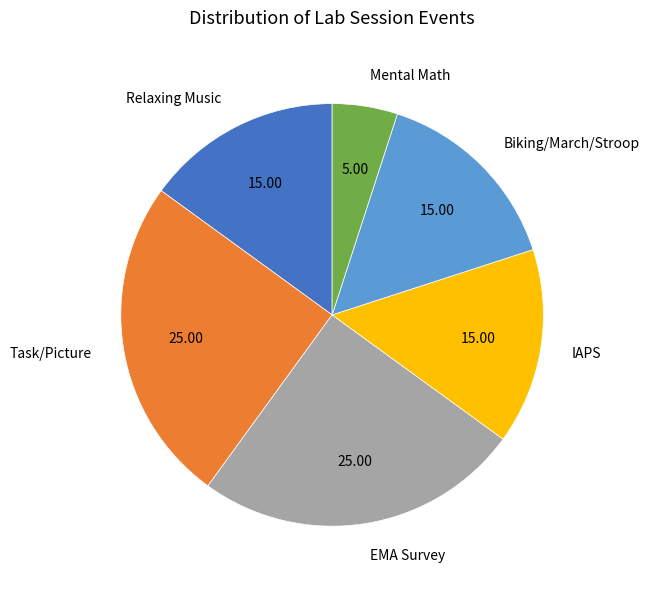

Does IAPS represent more than half of the total?

No